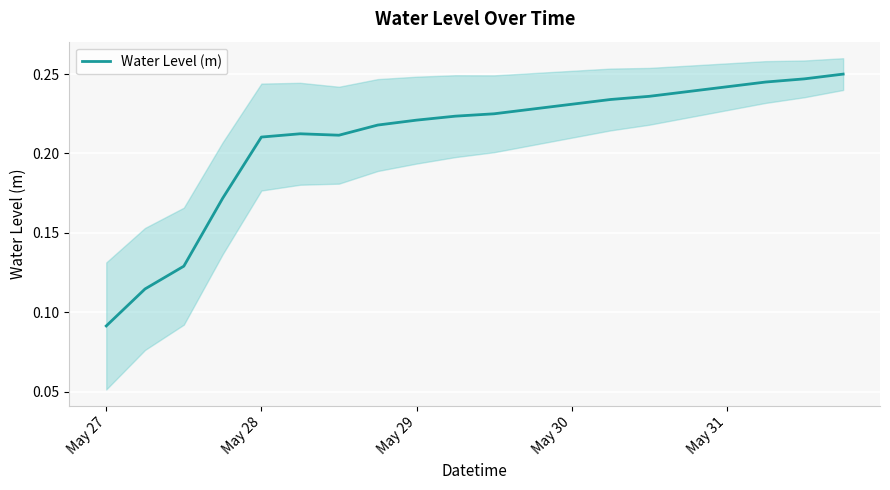

Where is Water Level (m) nearest to the value 0?

May 27